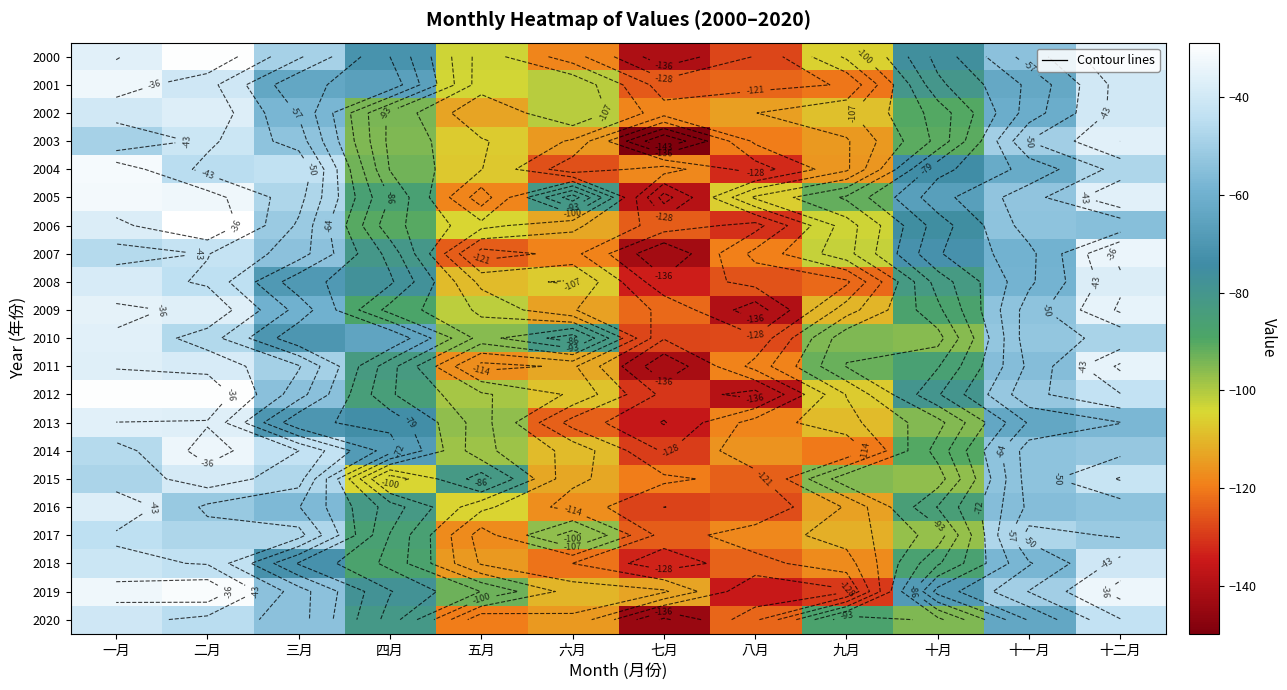

The 2014 series shows -150.0 at 五月. True or false?

False